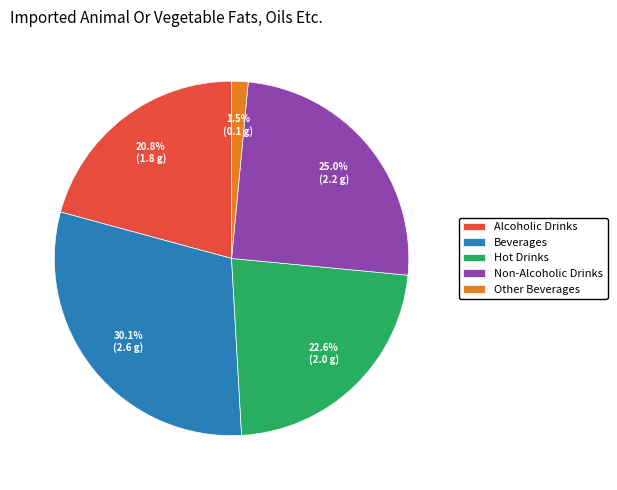

Is there any slice that represents more than half of the pie?

No